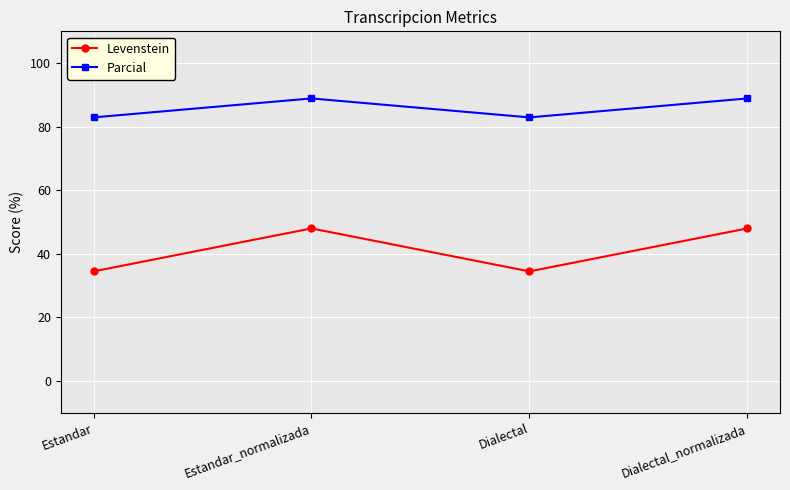

Count the number of data series in this chart.

2